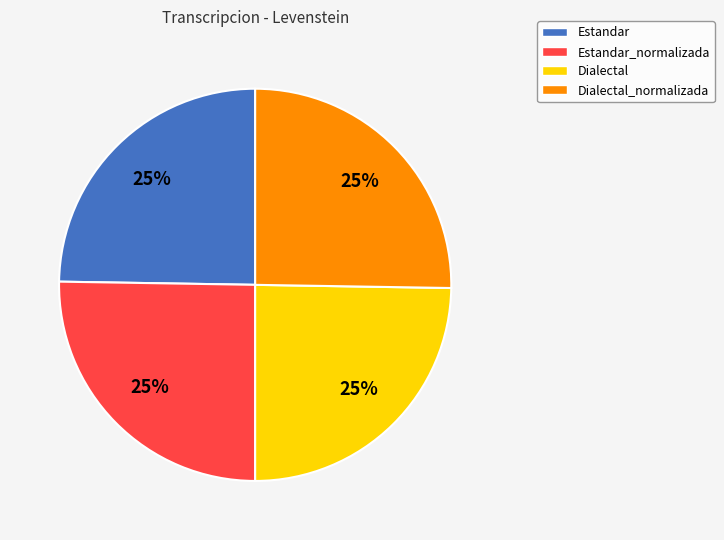

What is the ratio of the value at Estandar_normalizada to the value at Estandar?

1.0